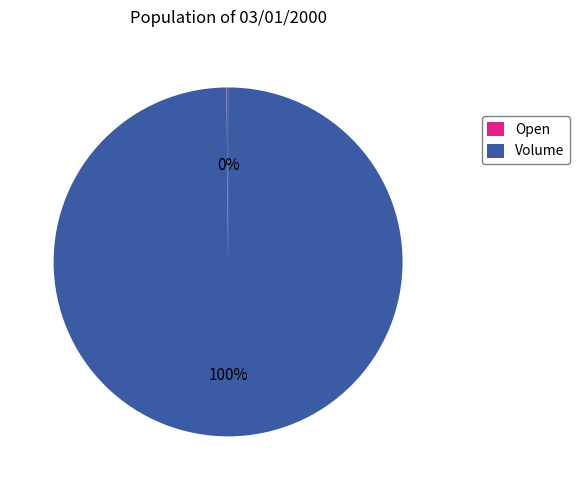

What is the majority slice?

Volume